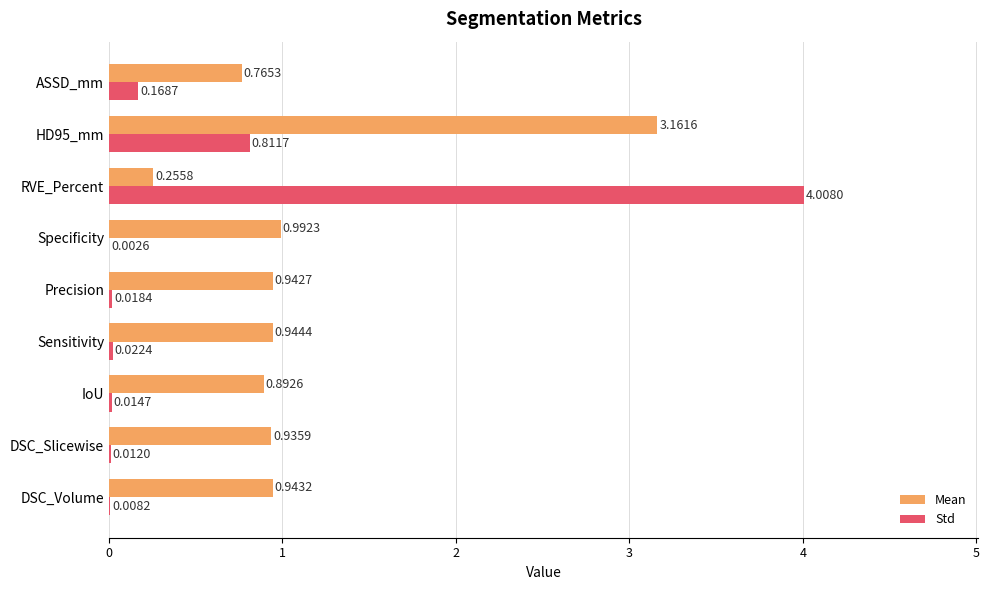

At which category is the sum across all series the highest?

RVE_Percent